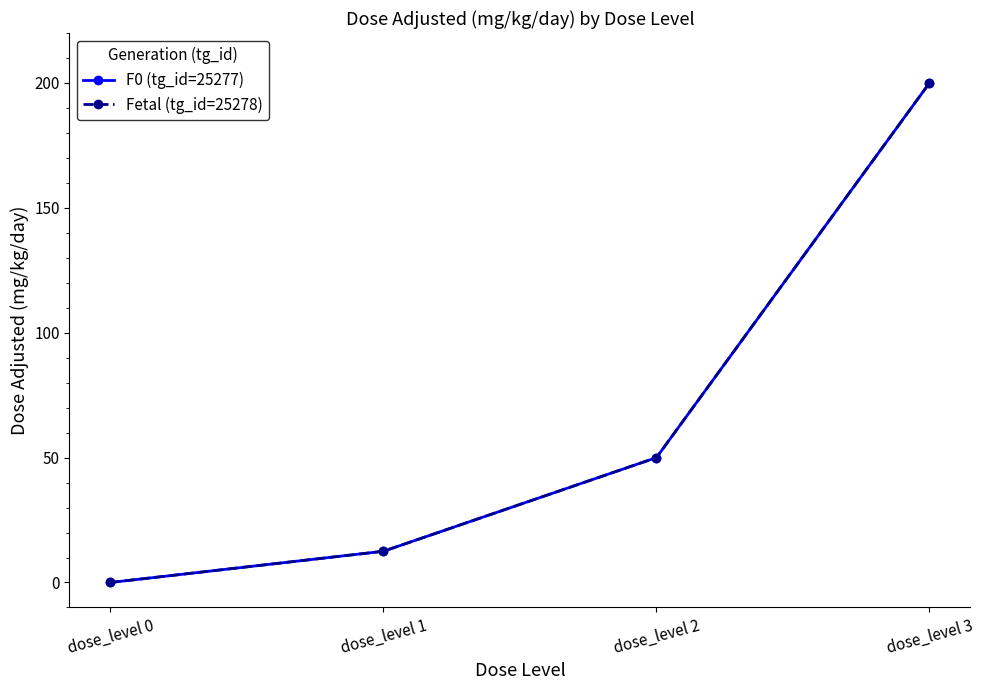

What is the difference between the F0 (tg_id=25277) values at dose_level 0 and dose_level 3?

200.0